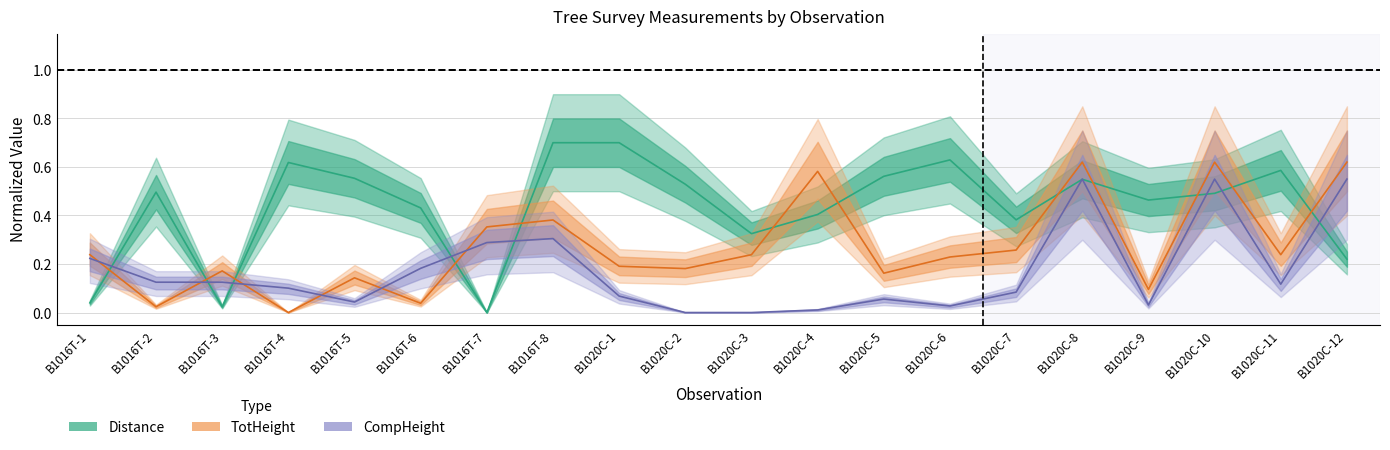

How many times do TotHeight and Distance cross each other?

12